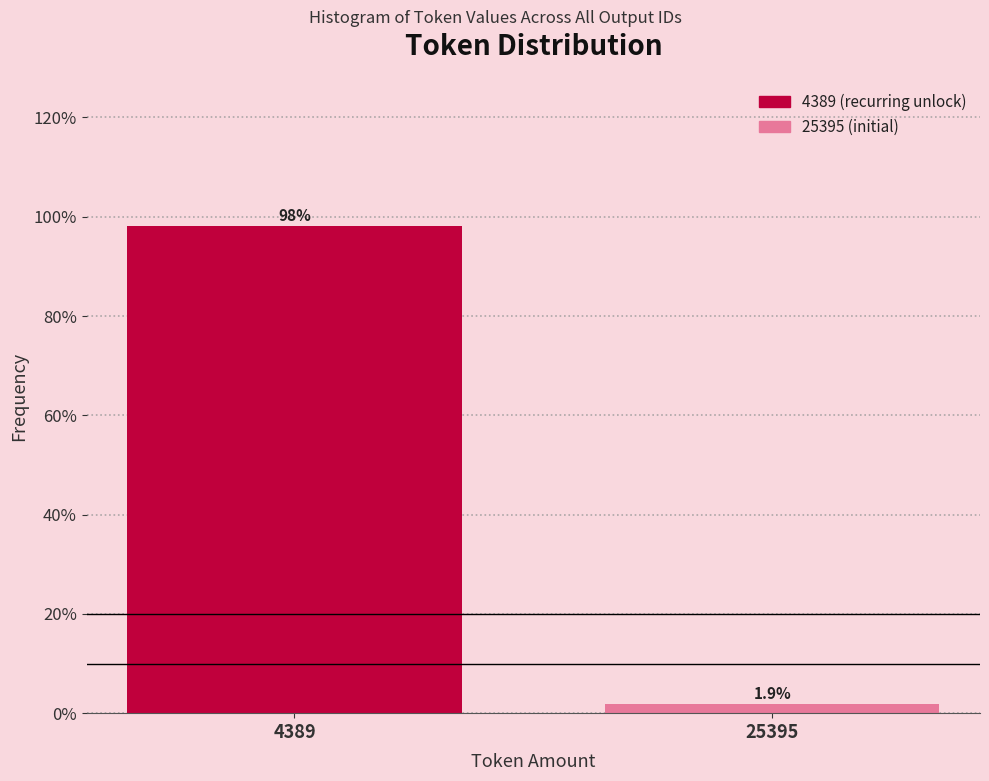

Reading right to left, what are all the values shown in this chart?

1.9	98.1